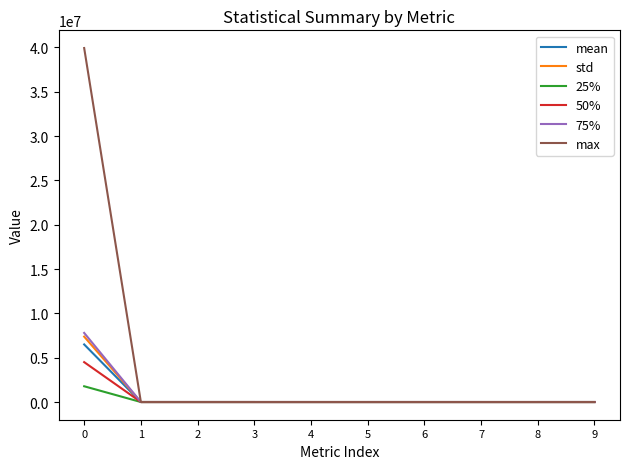

Is the value of 50% at 0 greater than the value of 25% at 8?

Yes